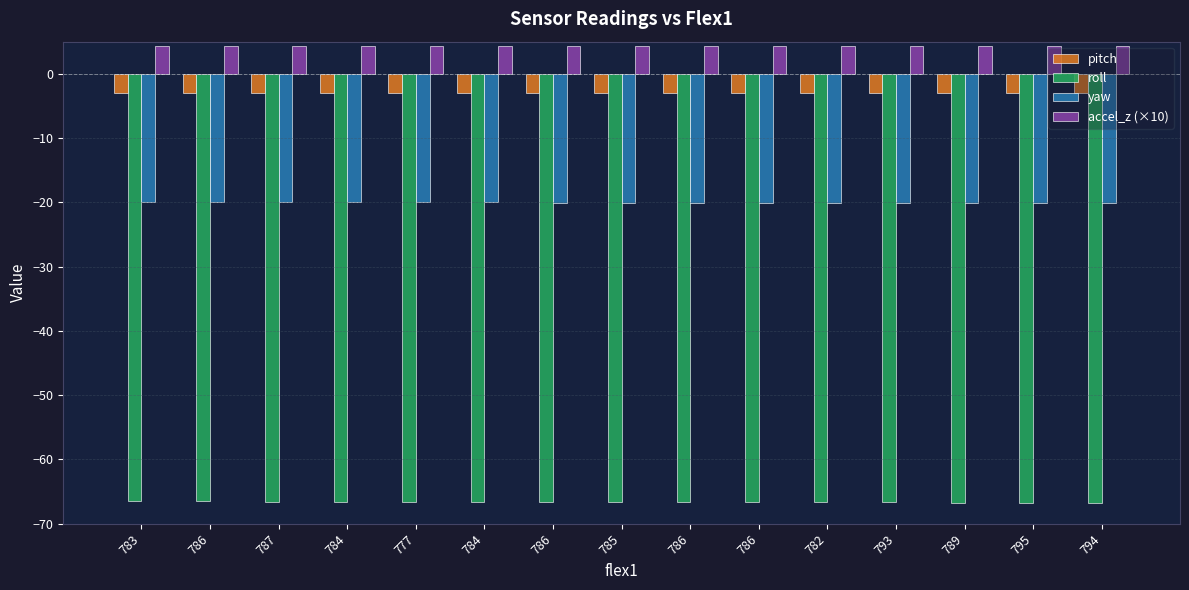

Rank the series at 794 from lowest to highest value.

roll, yaw, pitch, accel_z (×10)